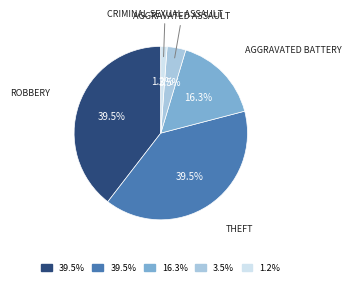

Does any single category account for the majority?

No